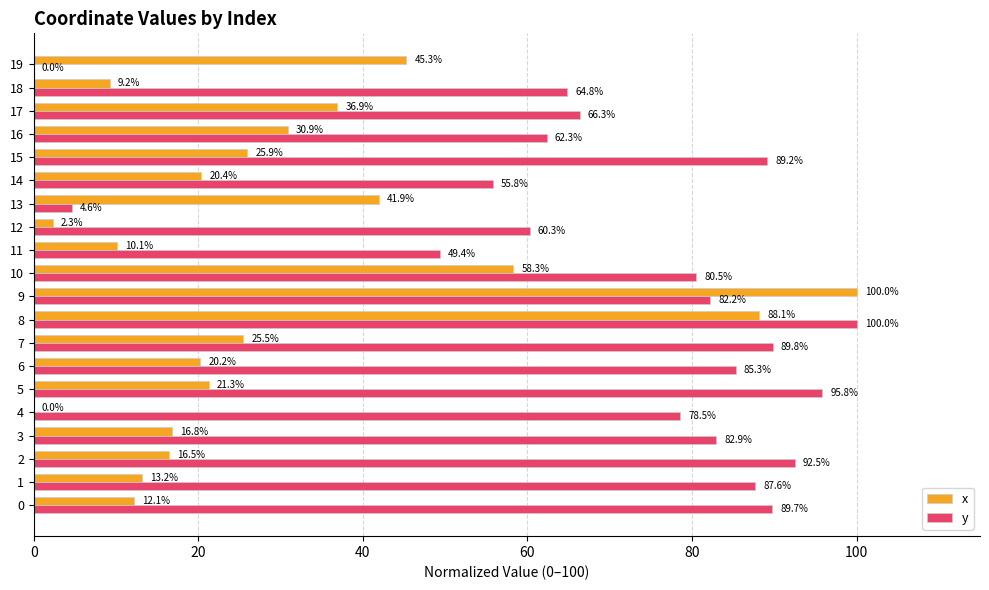

Where is y nearest to the value 50?

11